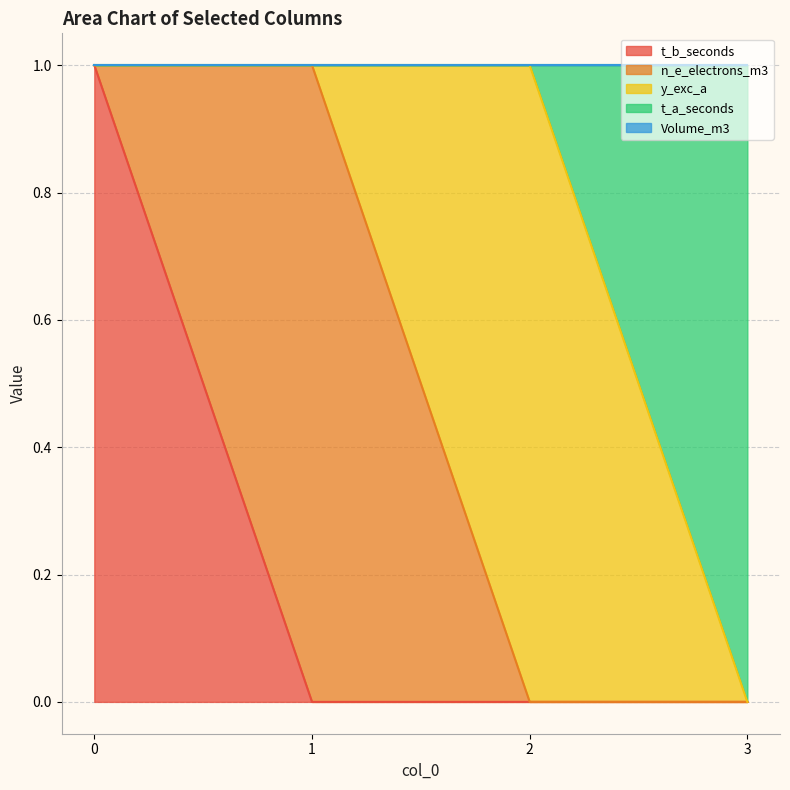

What are all the series names shown in the legend?

t_b_seconds, n_e_electrons_m3, y_exc_a, t_a_seconds, Volume_m3